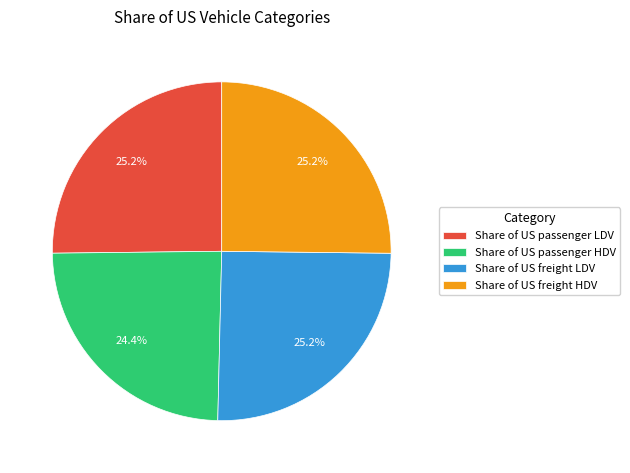

Which category has the smallest portion of the pie?

Share of US passenger HDV